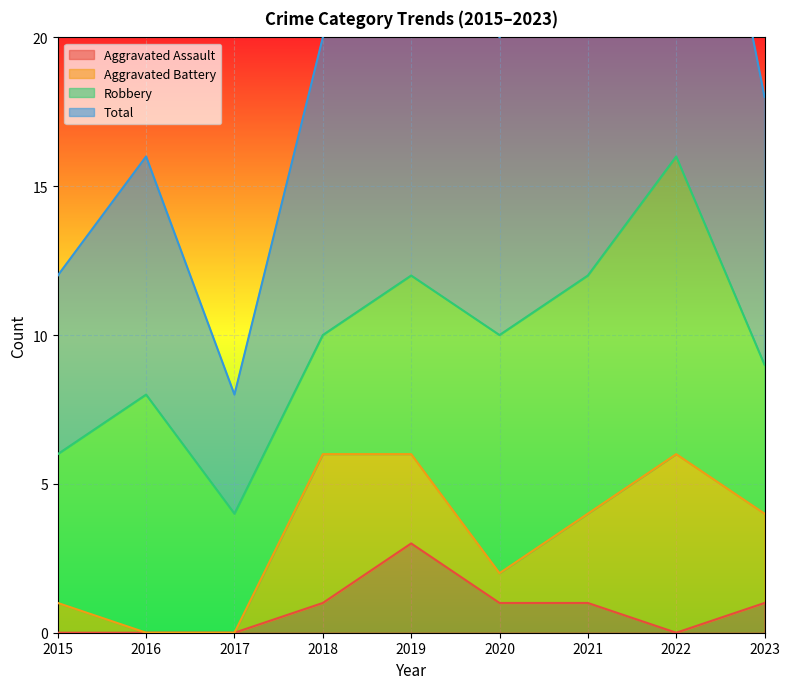

The value of Aggravated Assault at 2019 is 5. True or false?

False